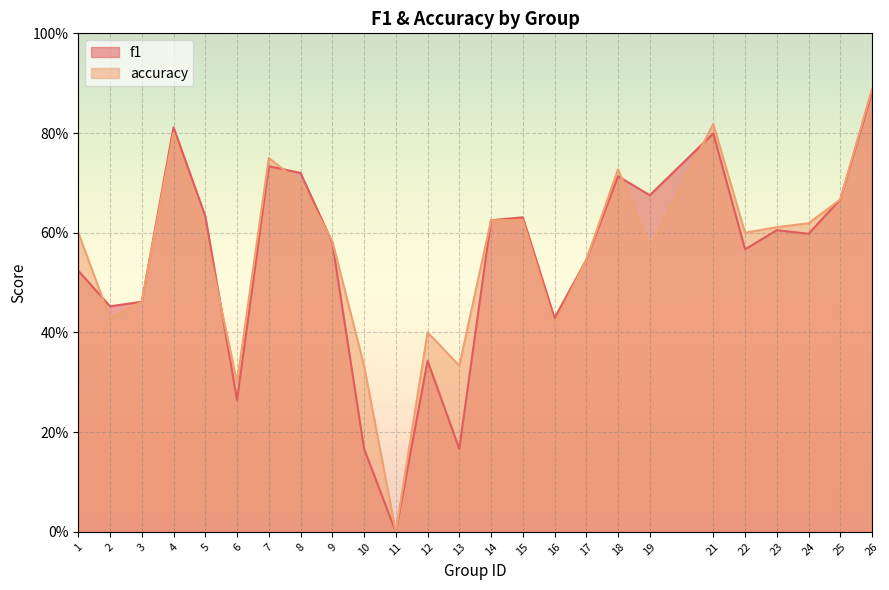

True or false: f1 and accuracy intersect in this chart.

True